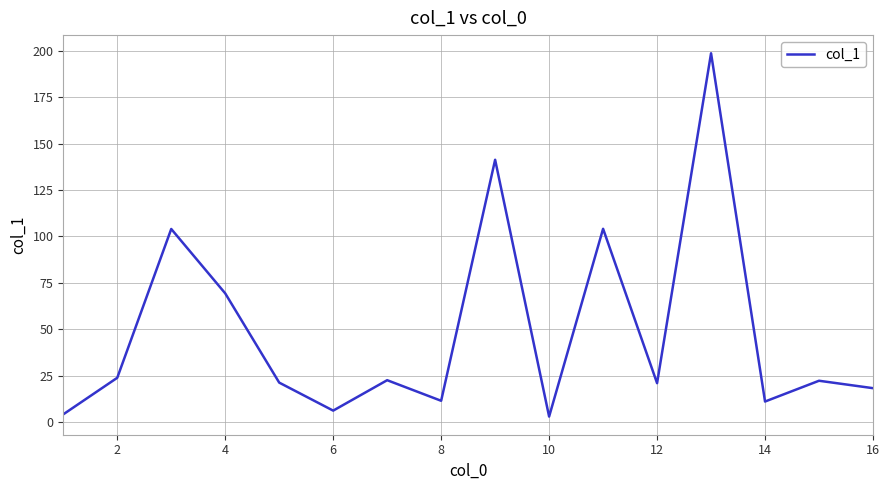

What is the maximum value shown in the chart?

198.7